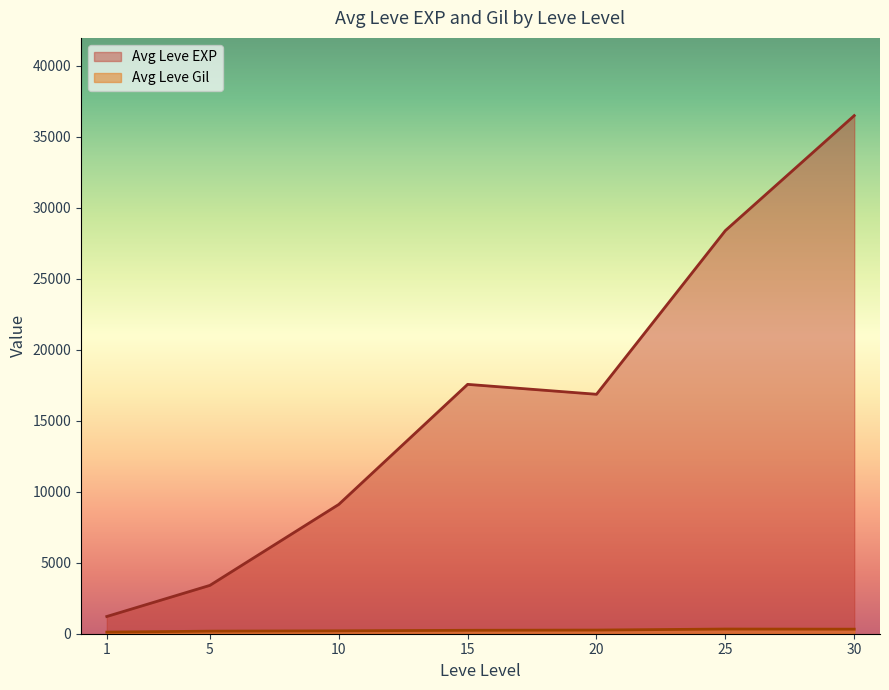

What is the maximum value shown in the chart?

36492.5